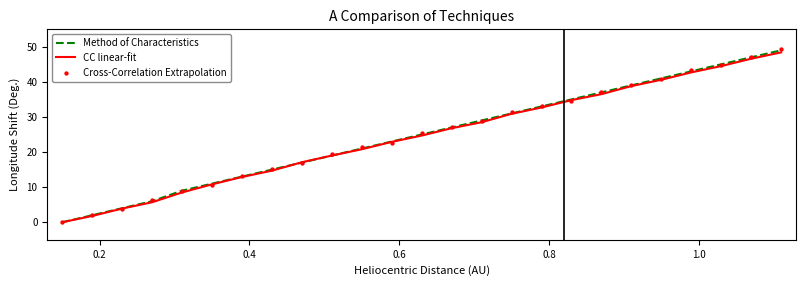

Which series has the largest Y range (max minus min)?

Cross-Correlation Extrapolation